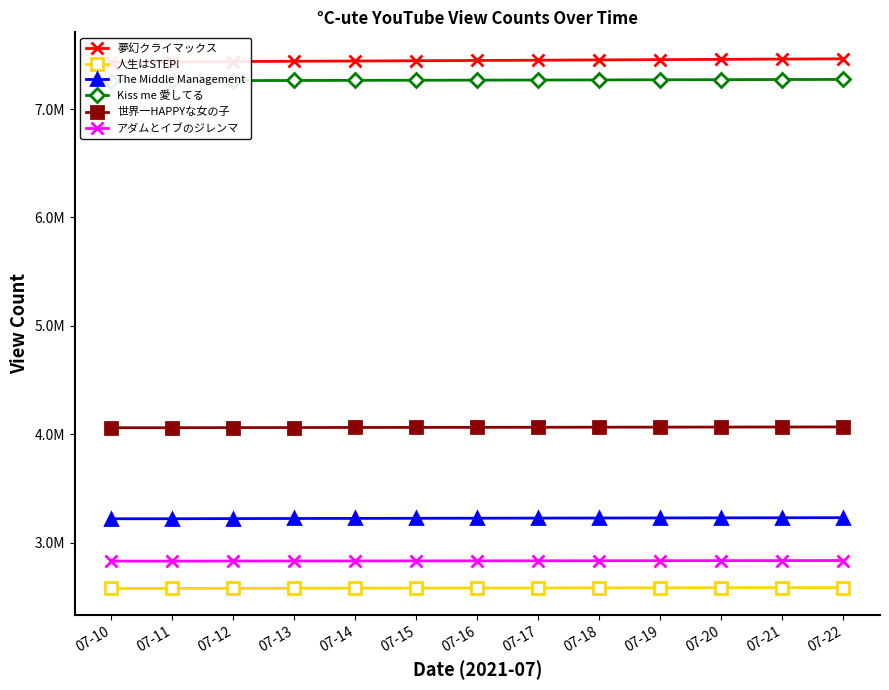

The value of The Middle Management at 07-22 is 4624238. True or false?

False